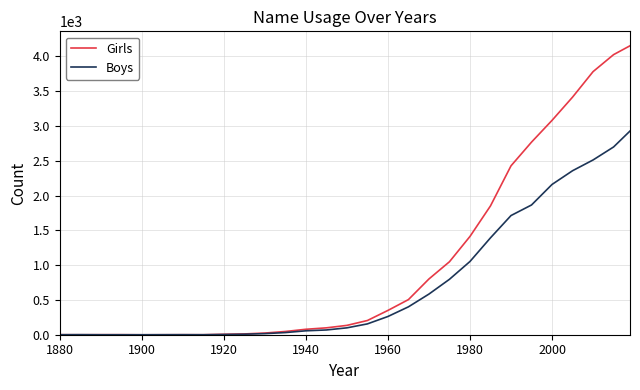

List the series in order of their overall mean, lowest first.

Boys, Girls